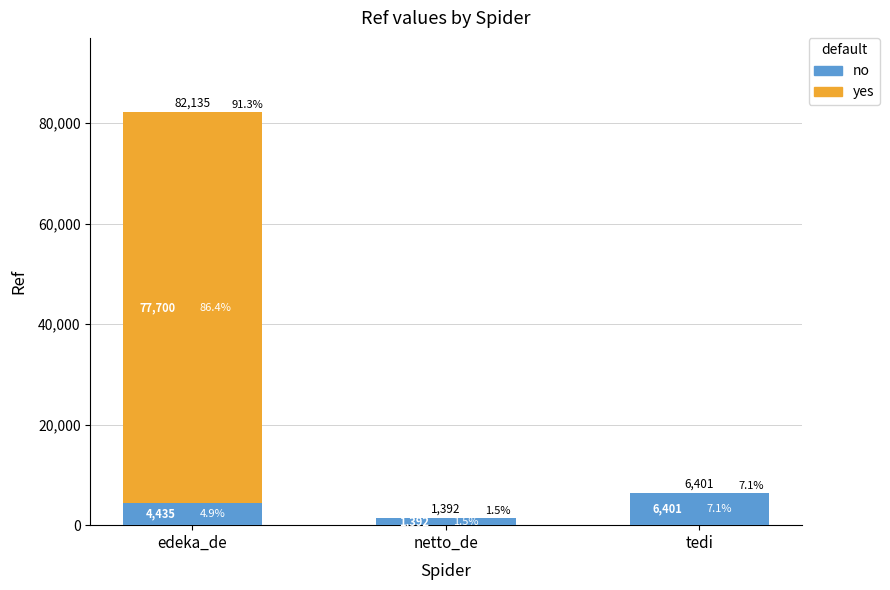

What is the label of the 2nd bar from the left?

netto_de